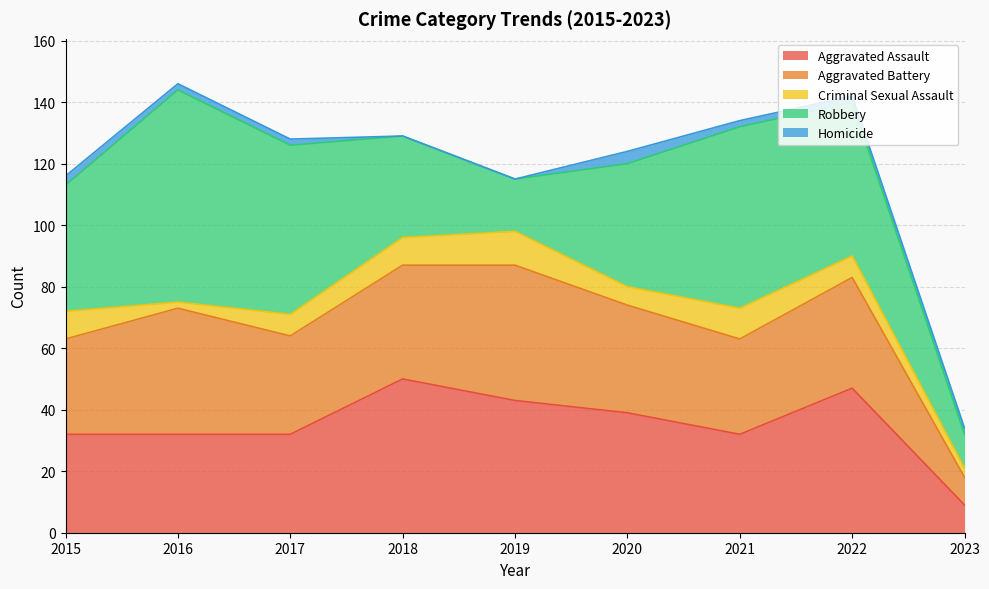

Between which two adjacent categories do Aggravated Battery and Aggravated Assault first intersect?

2015 and 2016